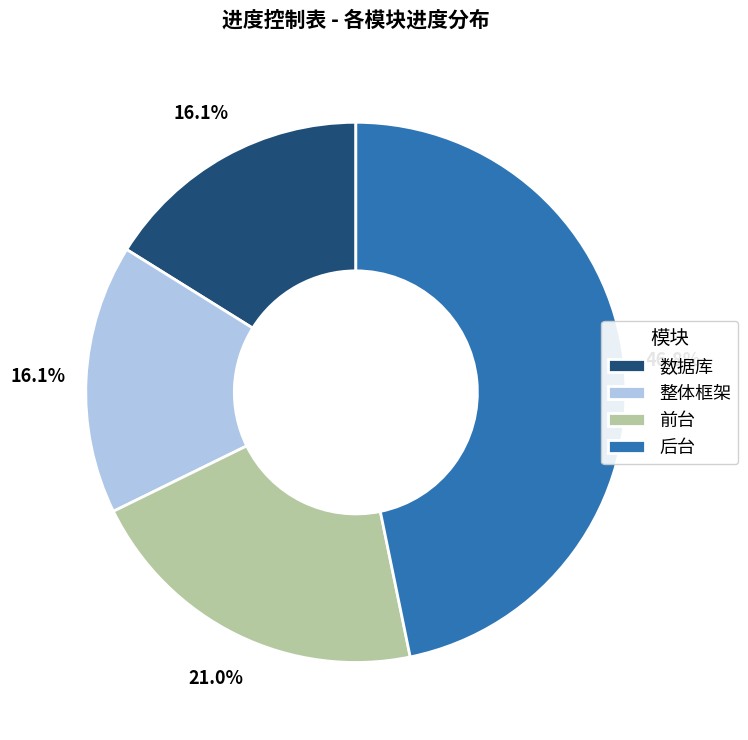

The 前台 slice represents 21% of the pie. True or false?

True